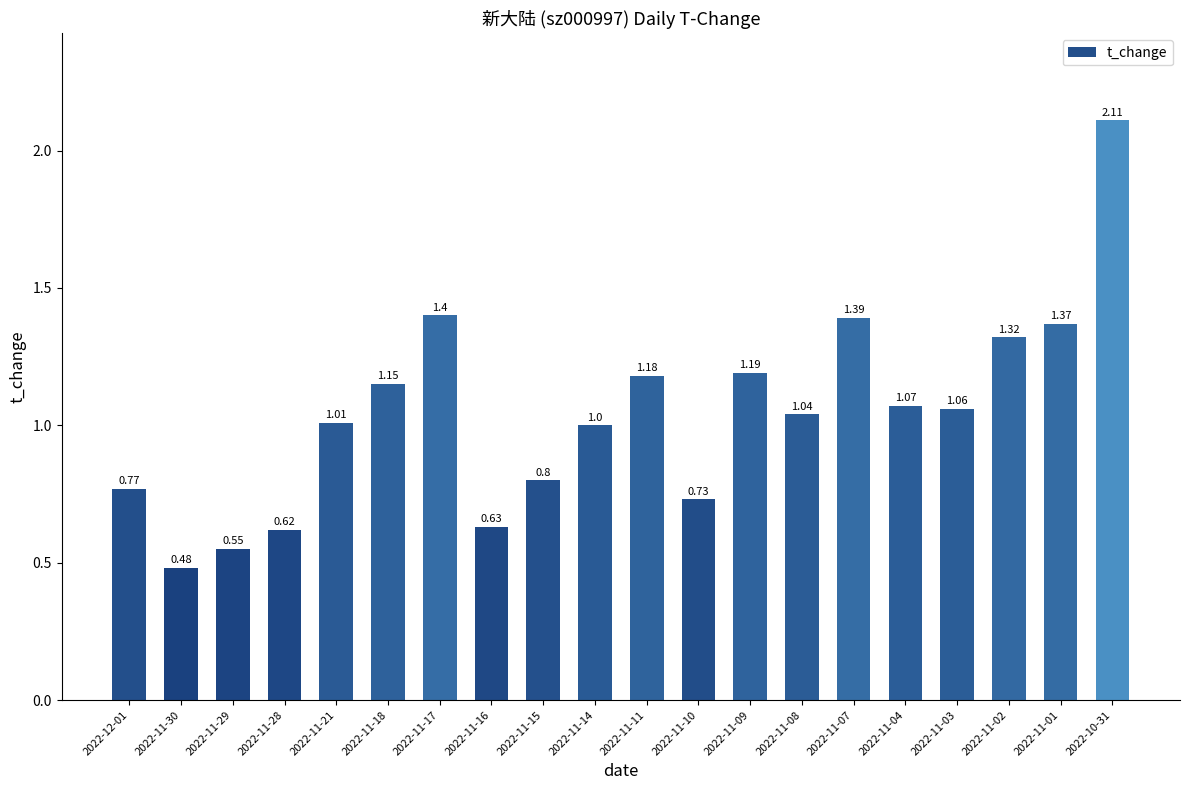

List the labels in order of value, largest first.

2022-10-31, 2022-11-17, 2022-11-07, 2022-11-01, 2022-11-02, 2022-11-09, 2022-11-11, 2022-11-18, 2022-11-04, 2022-11-03, 2022-11-08, 2022-11-21, 2022-11-14, 2022-11-15, 2022-12-01, 2022-11-10, 2022-11-16, 2022-11-28, 2022-11-29, 2022-11-30